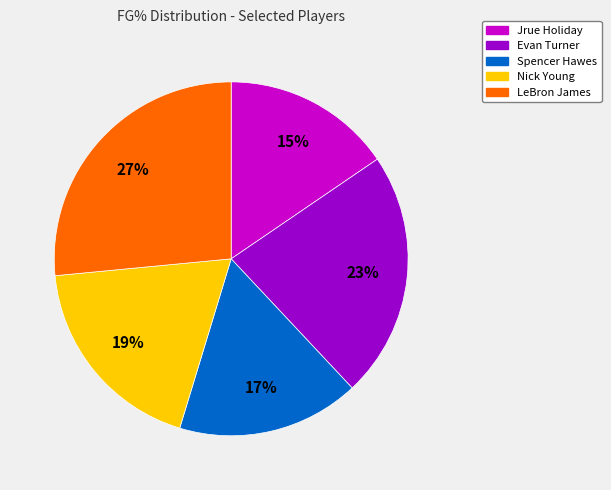

Count the number of slices in the pie.

5